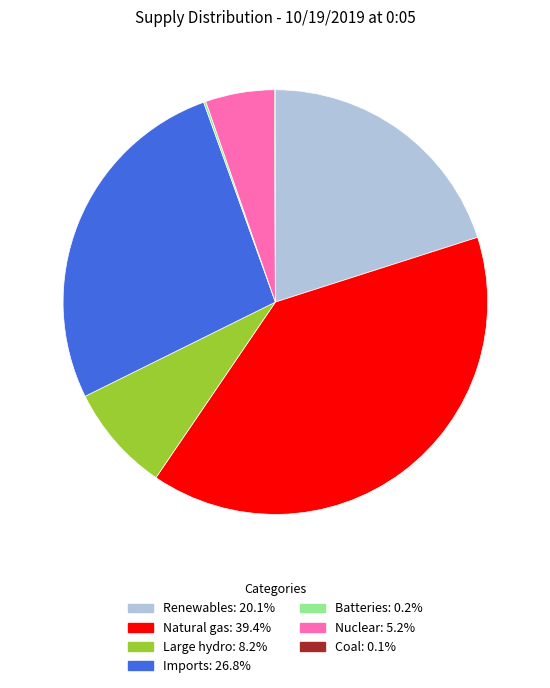

Is there any slice that represents more than half of the pie?

No